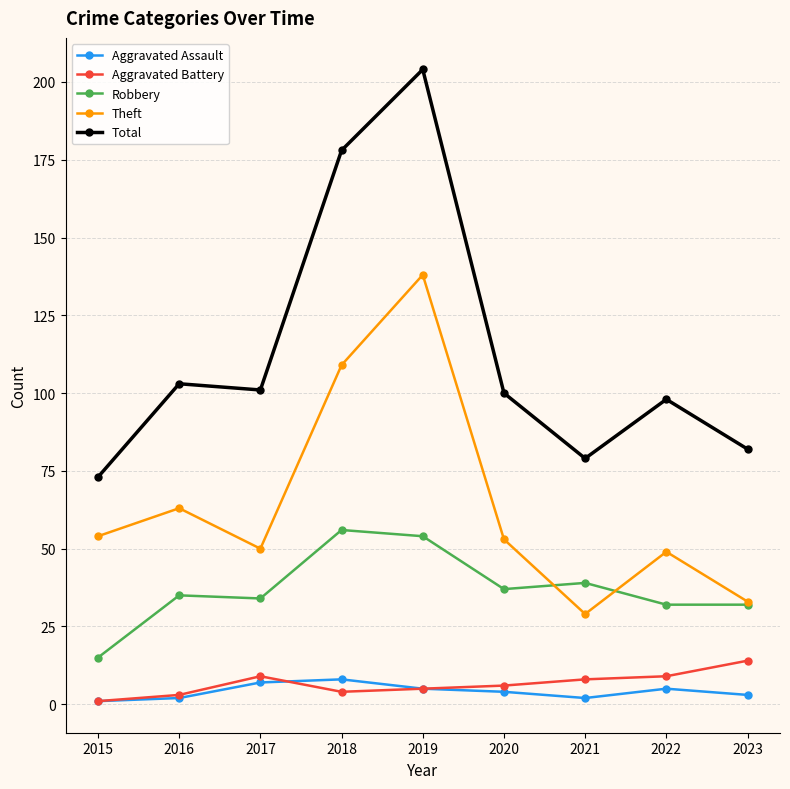

Reading left to right, transcribe all the data shown in this chart.

Aggravated Assault: 2015=1	2016=2	2017=7	2018=8	2019=5	2020=4	2021=2	2022=5	2023=3
Aggravated Battery: 2015=1	2016=3	2017=9	2018=4	2019=5	2020=6	2021=8	2022=9	2023=14
Robbery: 2015=15	2016=35	2017=34	2018=56	2019=54	2020=37	2021=39	2022=32	2023=32
Theft: 2015=54	2016=63	2017=50	2018=109	2019=138	2020=53	2021=29	2022=49	2023=33
Total: 2015=73	2016=103	2017=101	2018=178	2019=204	2020=100	2021=79	2022=98	2023=82